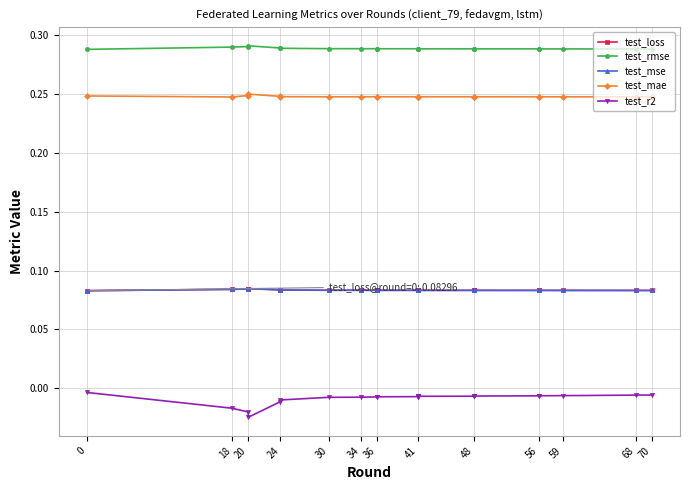

What value does the test_rmse series have at 36?

0.3